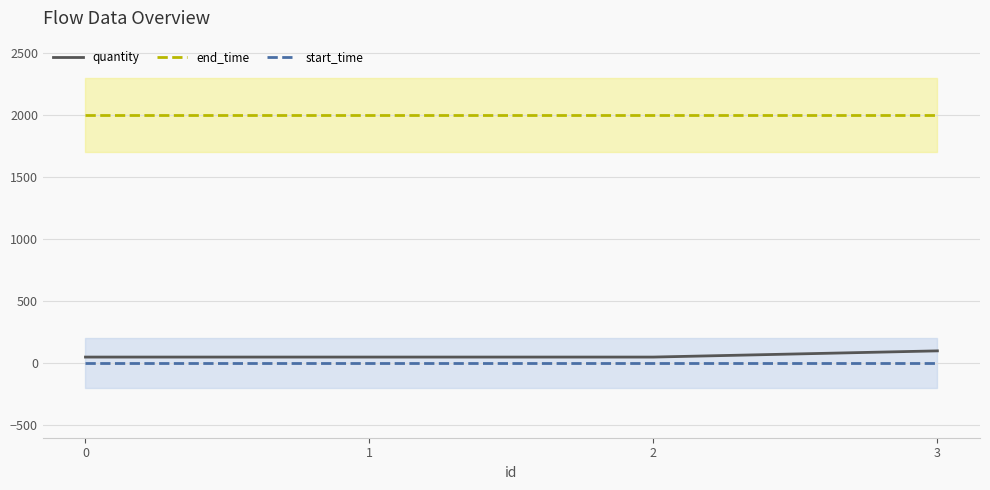

Reading left to right, what are all the values shown in this chart?

quantity: 0=50	1=50	2=50	3=100
end_time: 0=2000	1=2000	2=2000	3=2000
start_time: 0=0	1=0	2=0	3=0